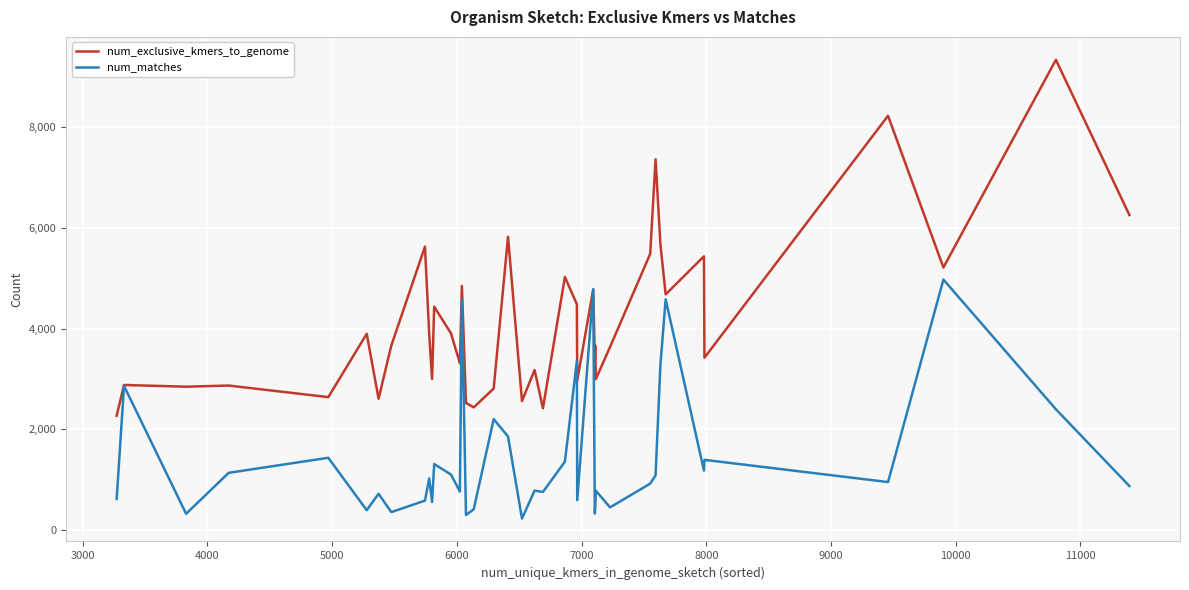

Rank the series by their average value, from highest to lowest.

num_exclusive_kmers_to_genome, num_matches